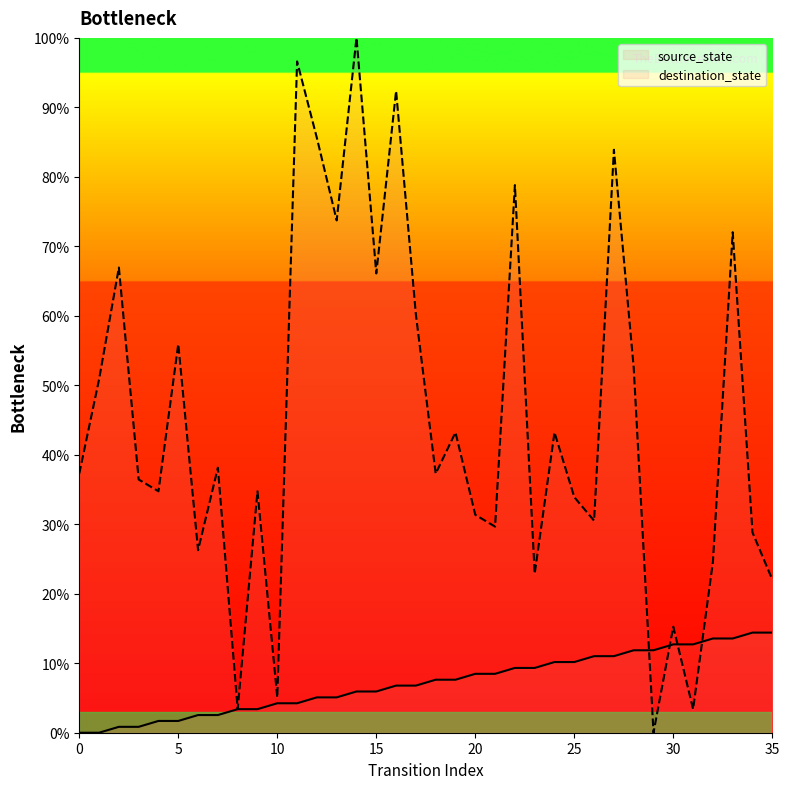

What is the difference between the source_state values at 11 and 9?

0.8